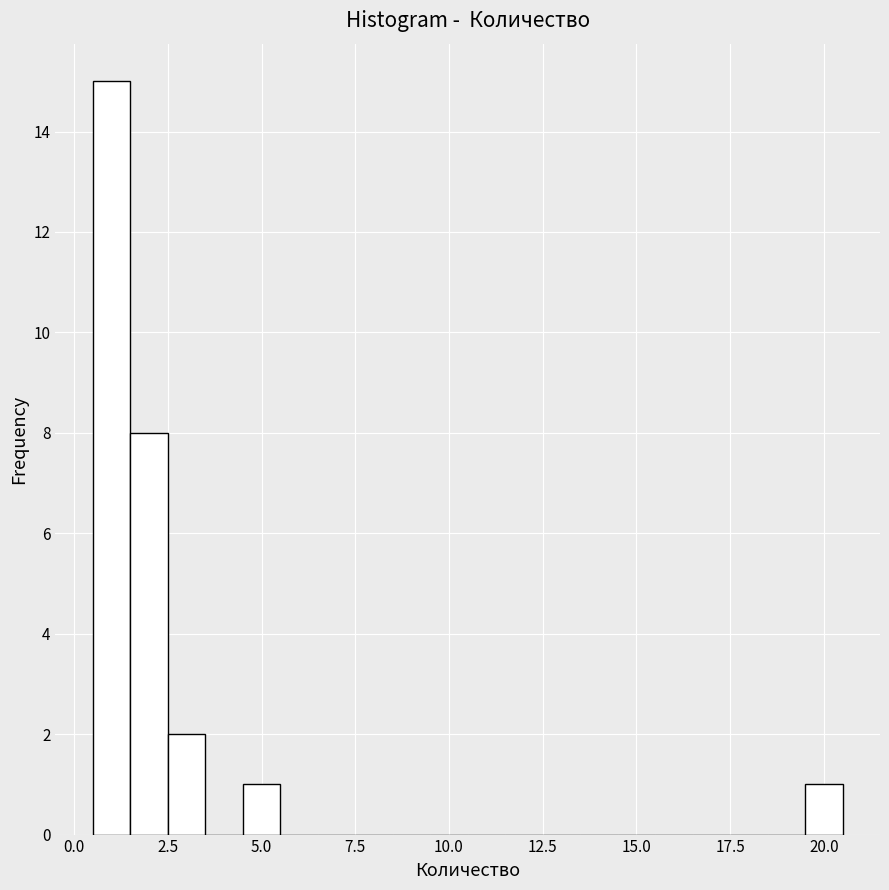

Read against the x-axis, roughly where is the centre of the tallest bar?

1.0